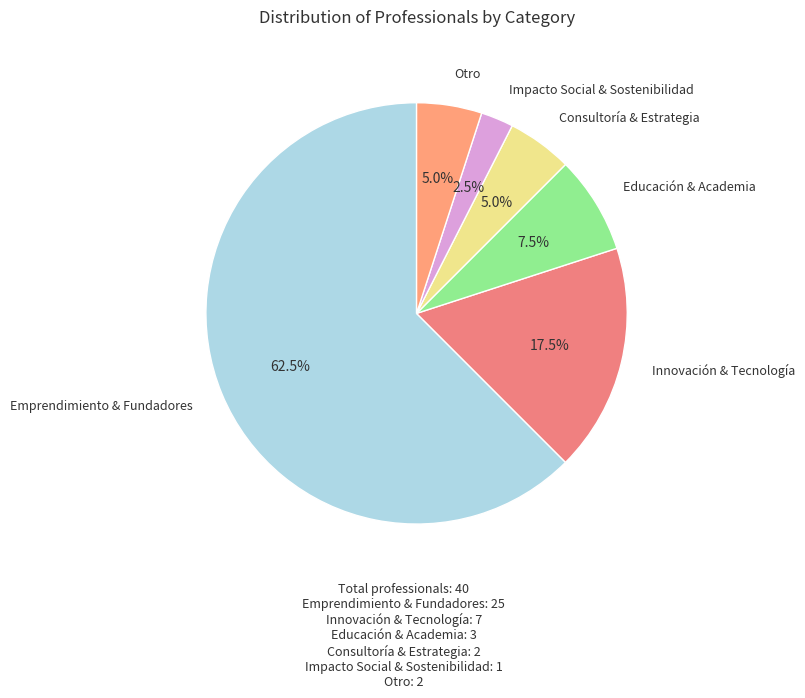

Is there any slice that represents more than half of the pie?

Yes